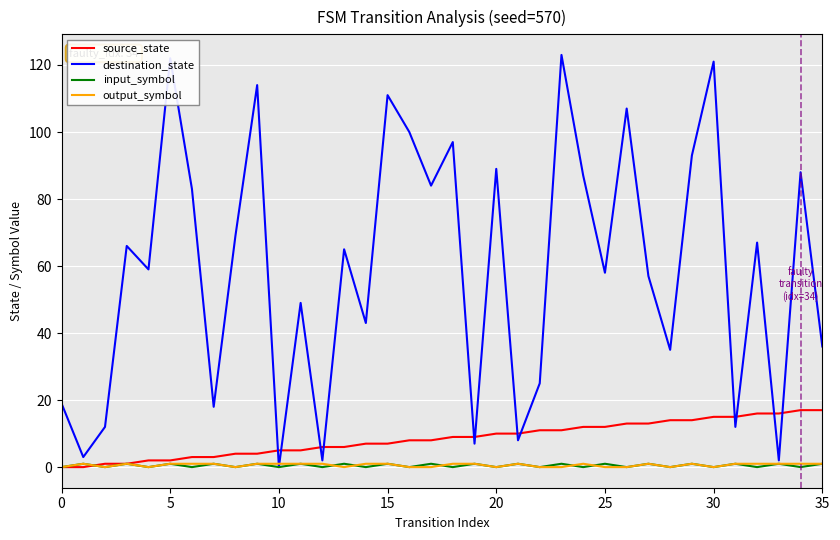

How many positive values does the destination_state series have?

35